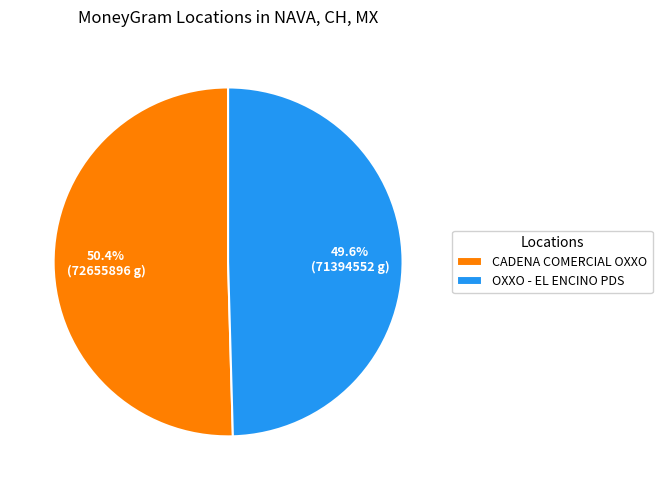

What is the largest slice in the pie chart?

CADENA COMERCIAL OXXO